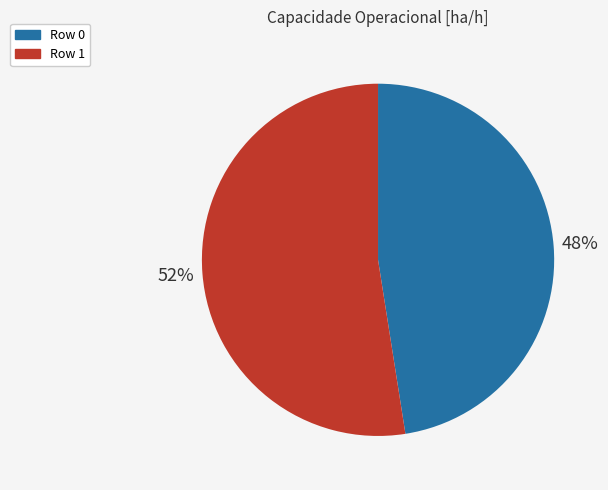

Approximately how many times larger is the value at Row 0 compared to Row 1?

0.9